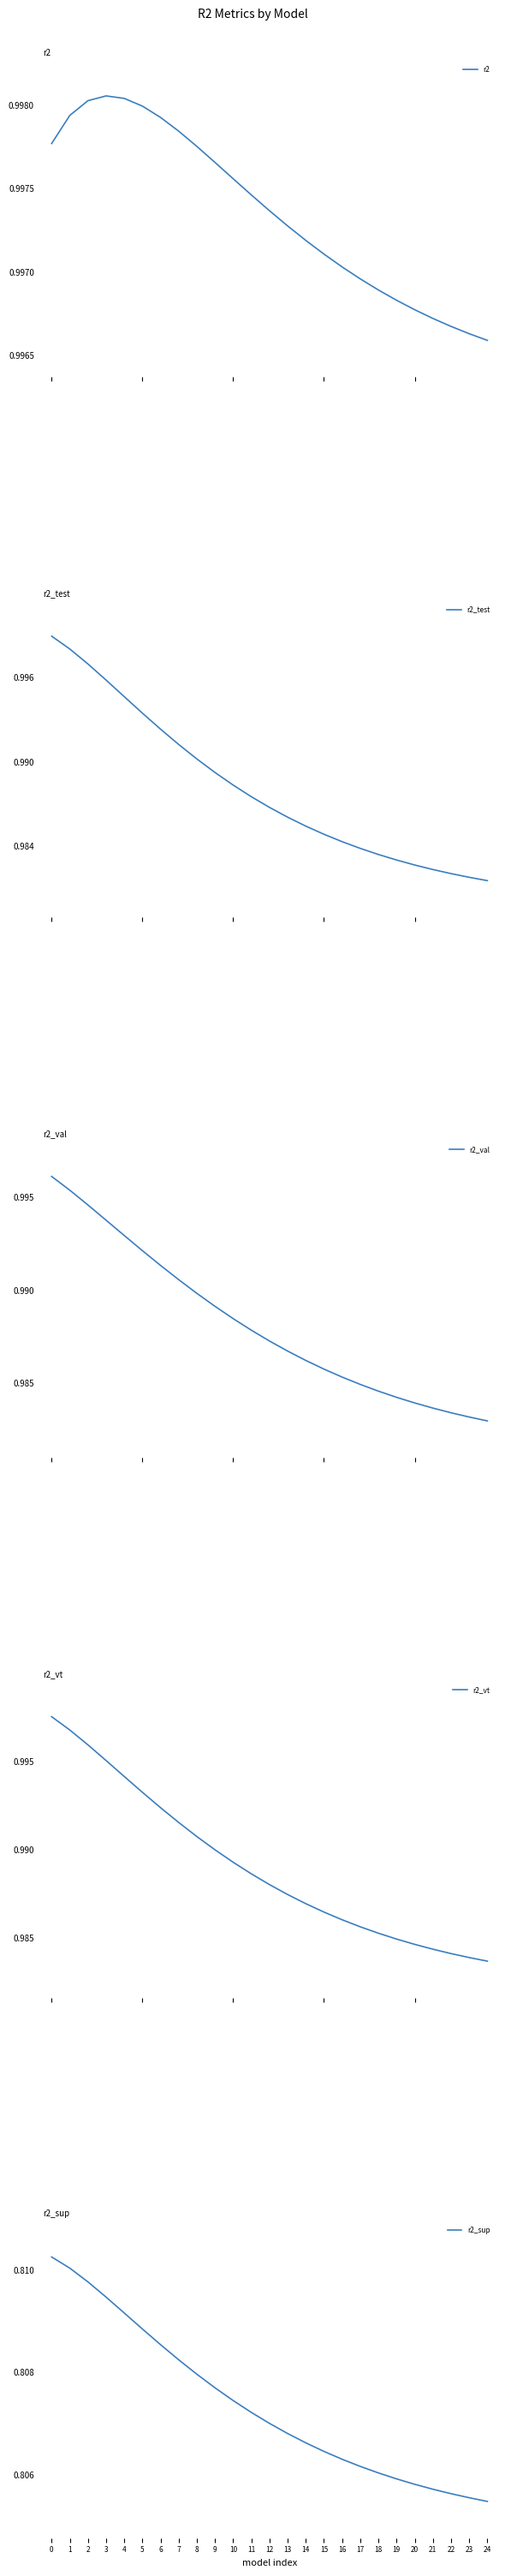

Between 13 and 18, which series saw the biggest shift?

r2_test